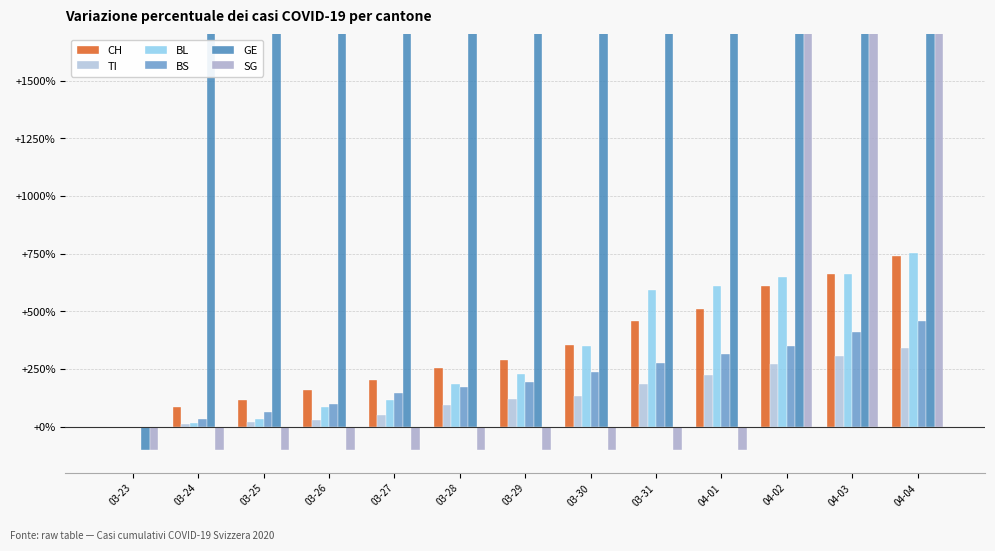

How many bars are there in each group?

6